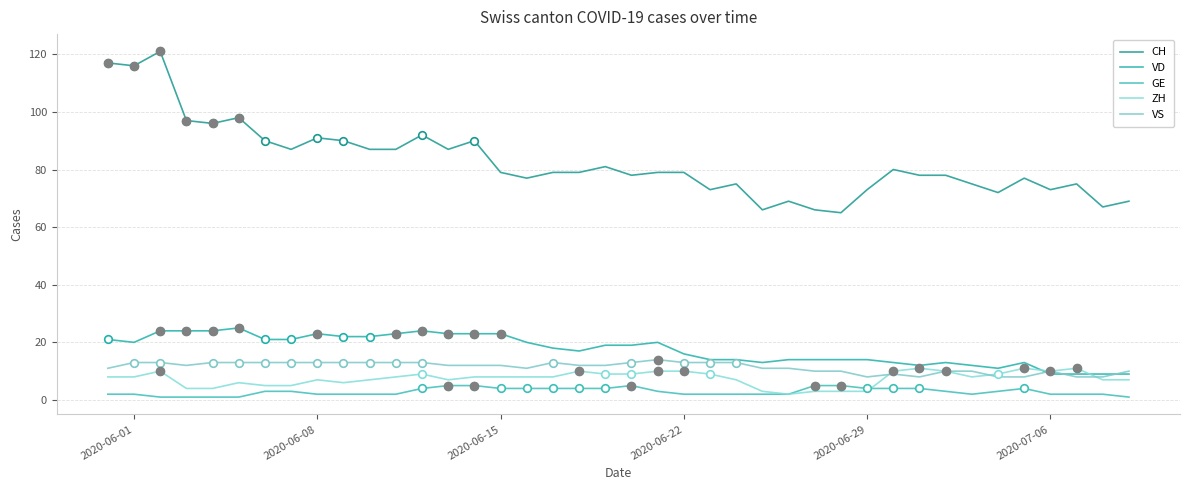

Which series has the largest total across all categories?

CH